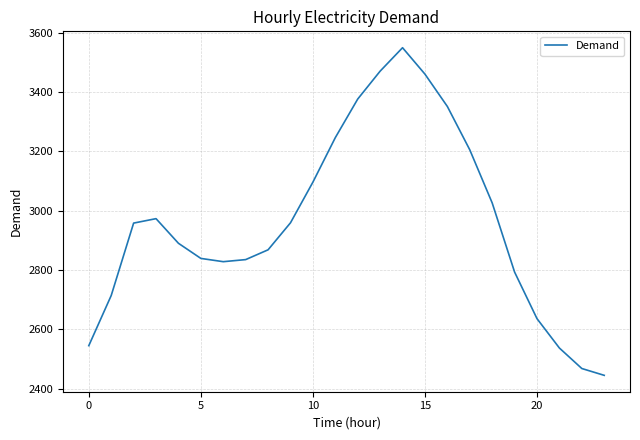

What is the minimum value shown in the chart?

2445